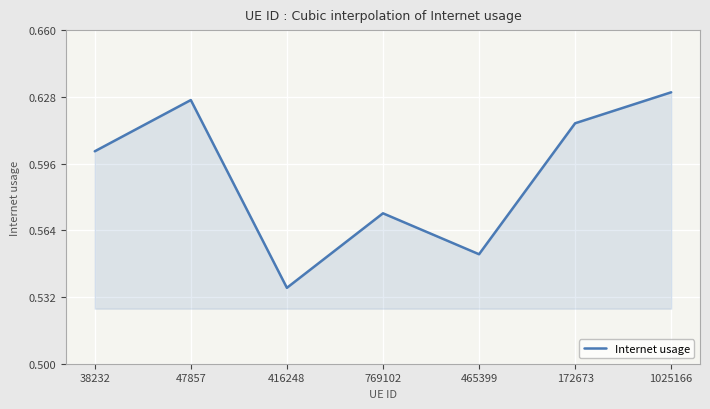

Rank the categories by value from lowest to highest.

416248, 465399, 769102, 38232, 172673, 47857, 1025166